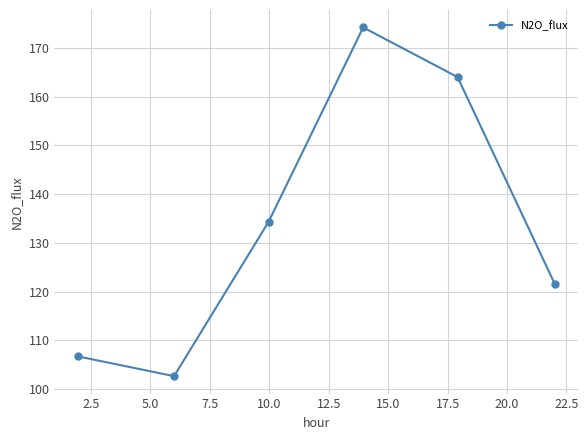

What is the difference between the maximum and minimum values?

71.5